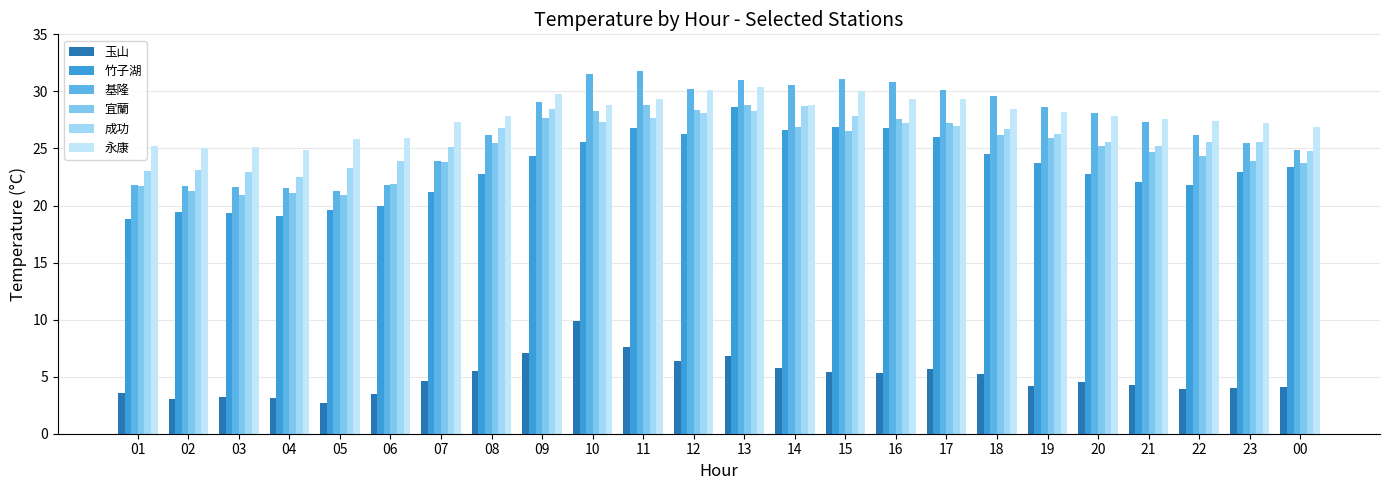

How many categories are shown in the chart?

24